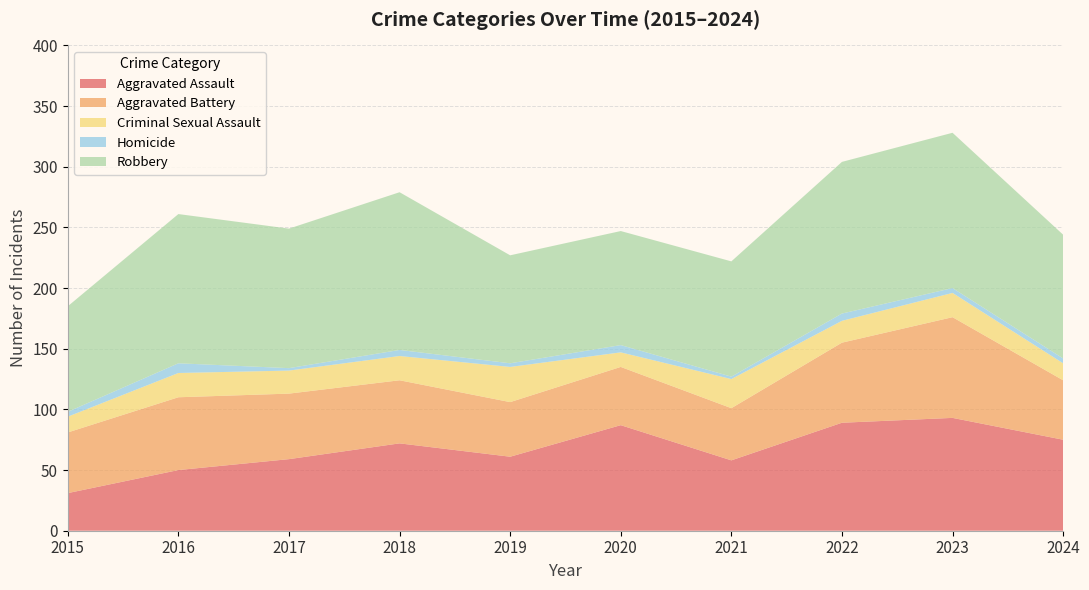

Reading right to left, what are all the values shown in this chart?

Aggravated Assault: 2024=75	2023=93	2022=89	2021=58	2020=87	2019=61	2018=72	2017=59	2016=50	2015=31
Aggravated Battery: 2024=49	2023=83	2022=66	2021=43	2020=48	2019=45	2018=52	2017=54	2016=60	2015=50
Criminal Sexual Assault: 2024=14	2023=20	2022=18	2021=24	2020=12	2019=29	2018=20	2017=19	2016=20	2015=13
Homicide: 2024=4	2023=4	2022=6	2021=2	2020=6	2019=3	2018=5	2017=2	2016=8	2015=4
Robbery: 2024=102	2023=128	2022=125	2021=95	2020=94	2019=89	2018=130	2017=115	2016=123	2015=87